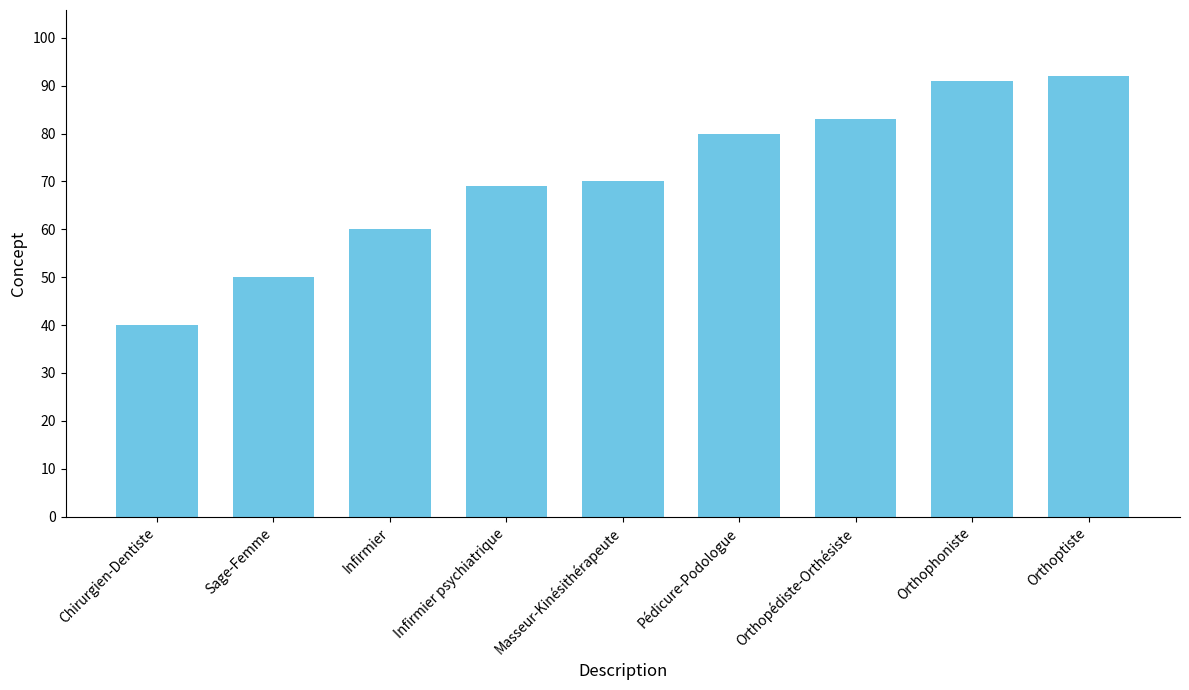

Is it true that the value at Sage-Femme is 50?

True